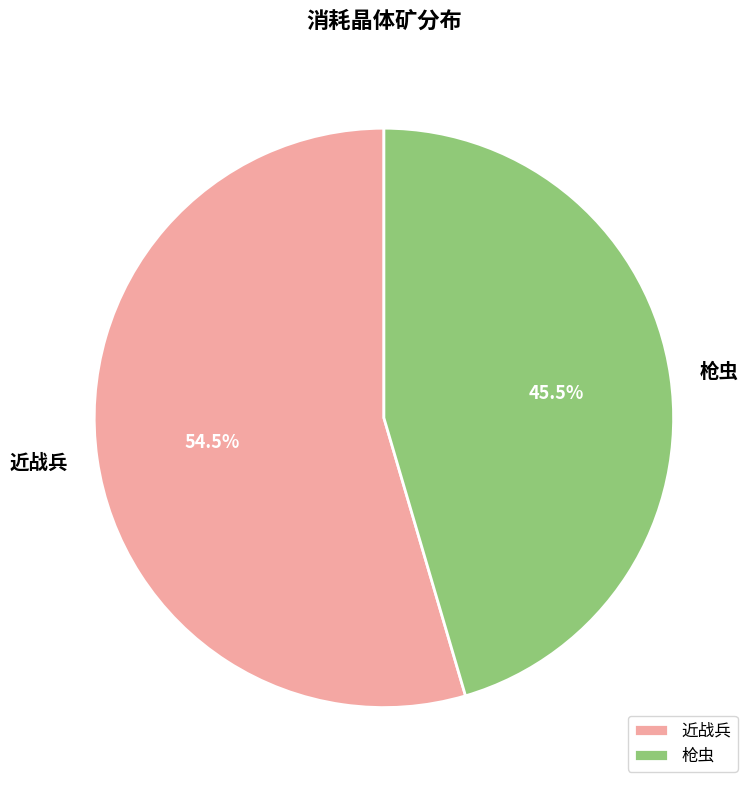

How many slices are in this pie chart?

2